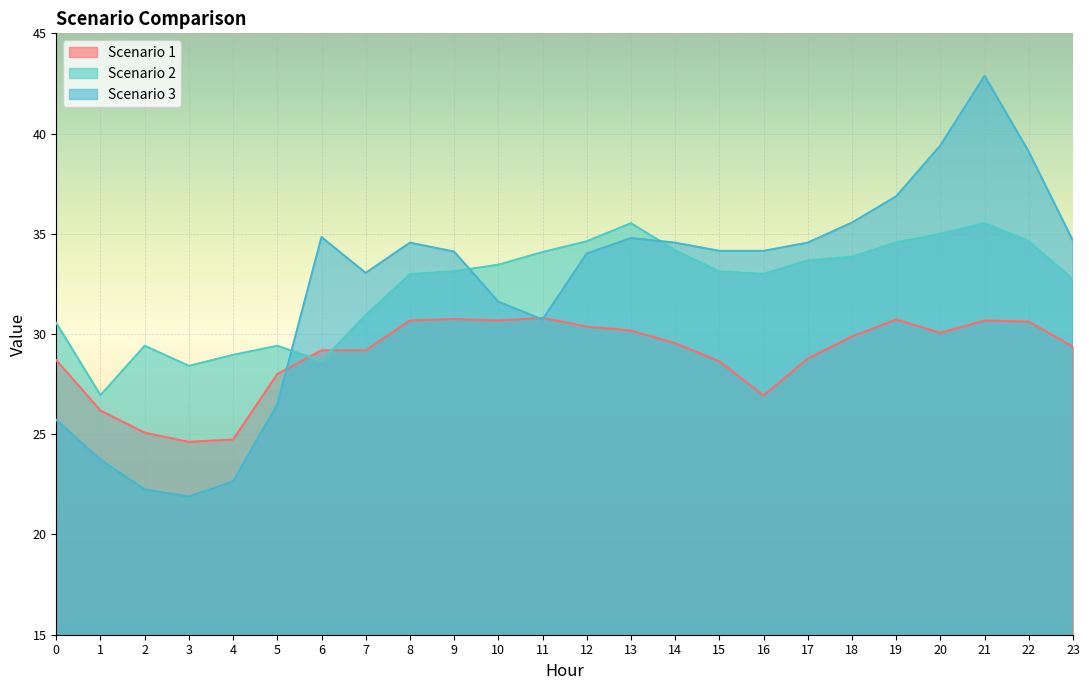

Which series has the largest range (max minus min)?

Scenario 3